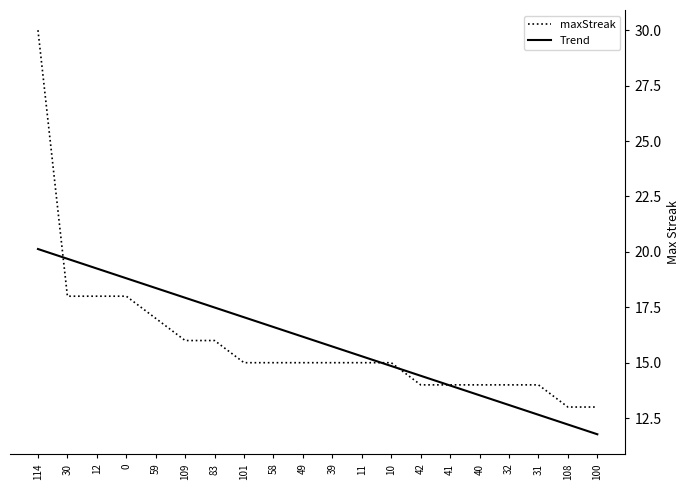

What value does the Trend series have at 58?

16.6